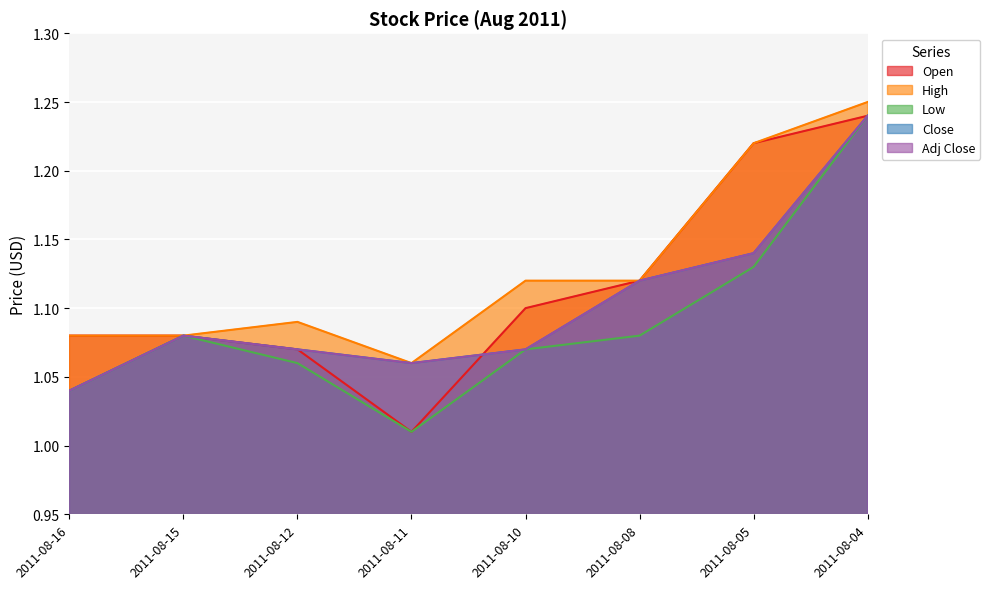

What is the difference between the highest and lowest values at 2011-08-05?

0.1